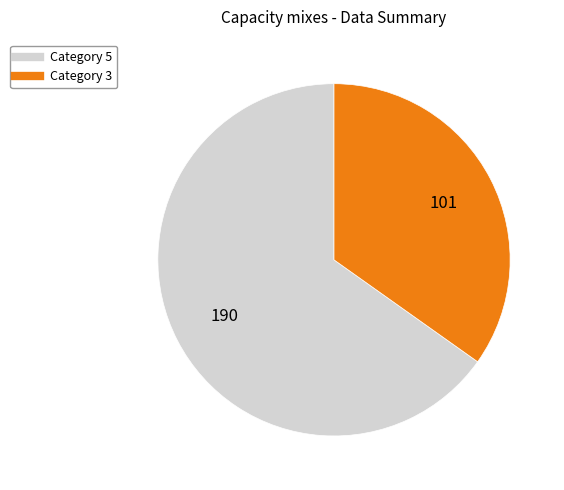

Approximately how many times larger is the value at Category 5 compared to Category 3?

1.9